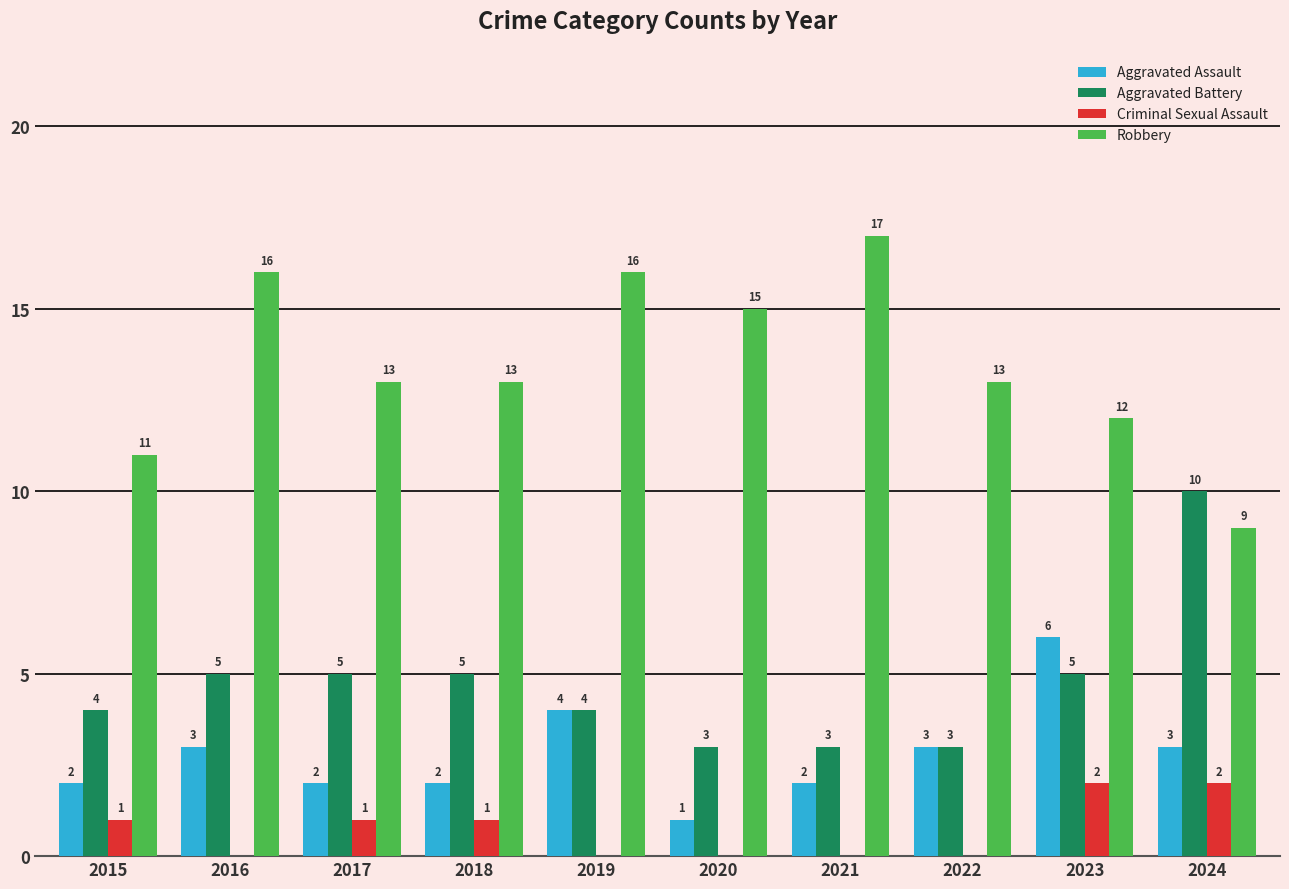

How many Robbery values are between 12 and 16?

7